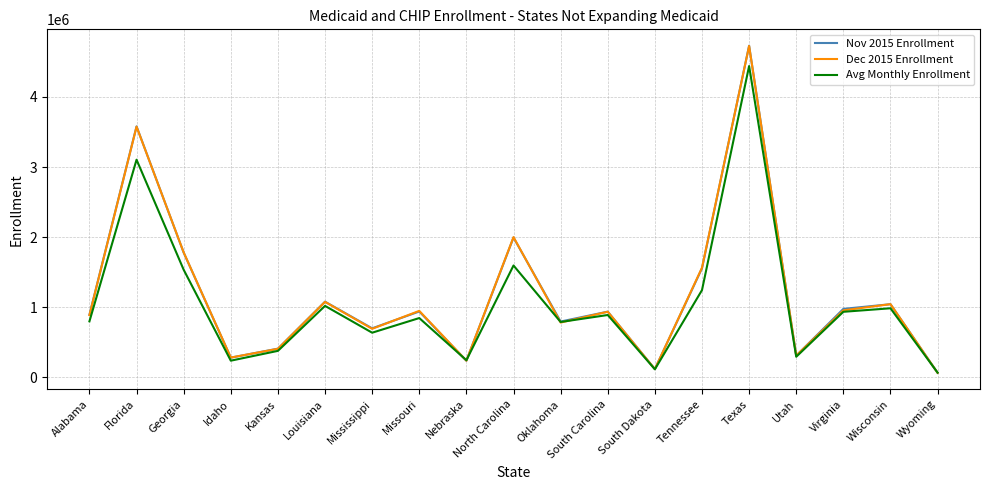

At which category does Dec 2015 Enrollment reach its first local valley?

Idaho